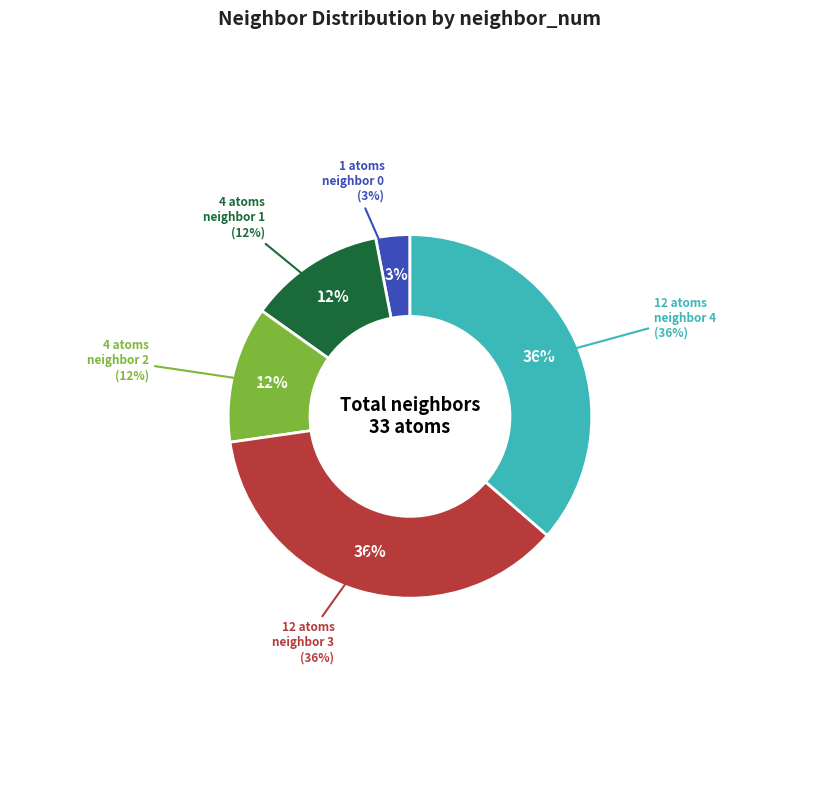

True or false: neighbor 4 accounts for 47% of the total.

False